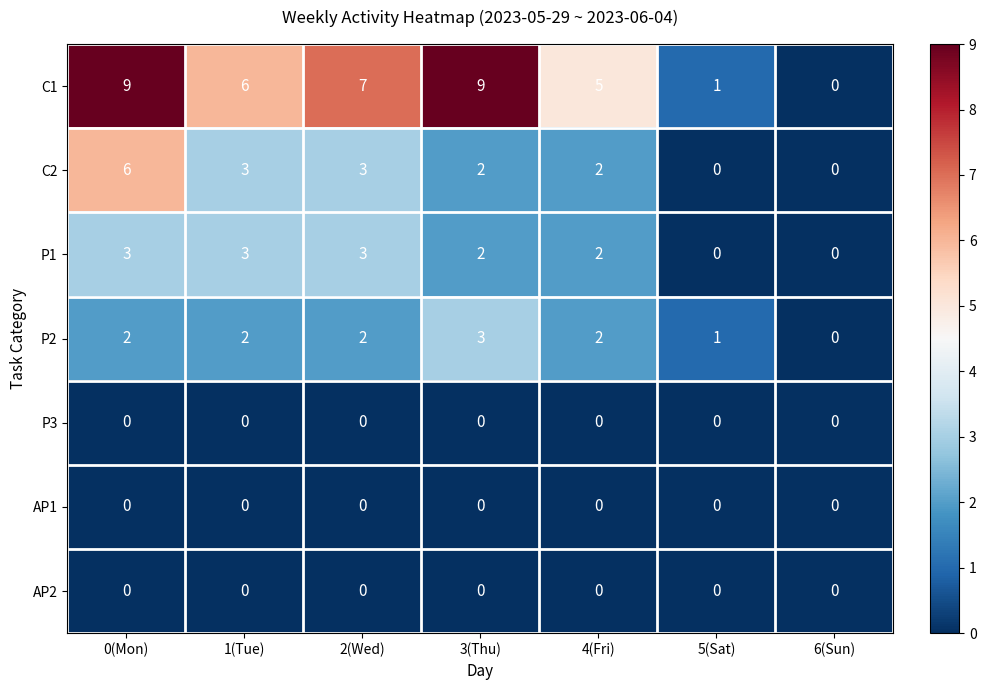

Which series has the widest spread of values?

C1